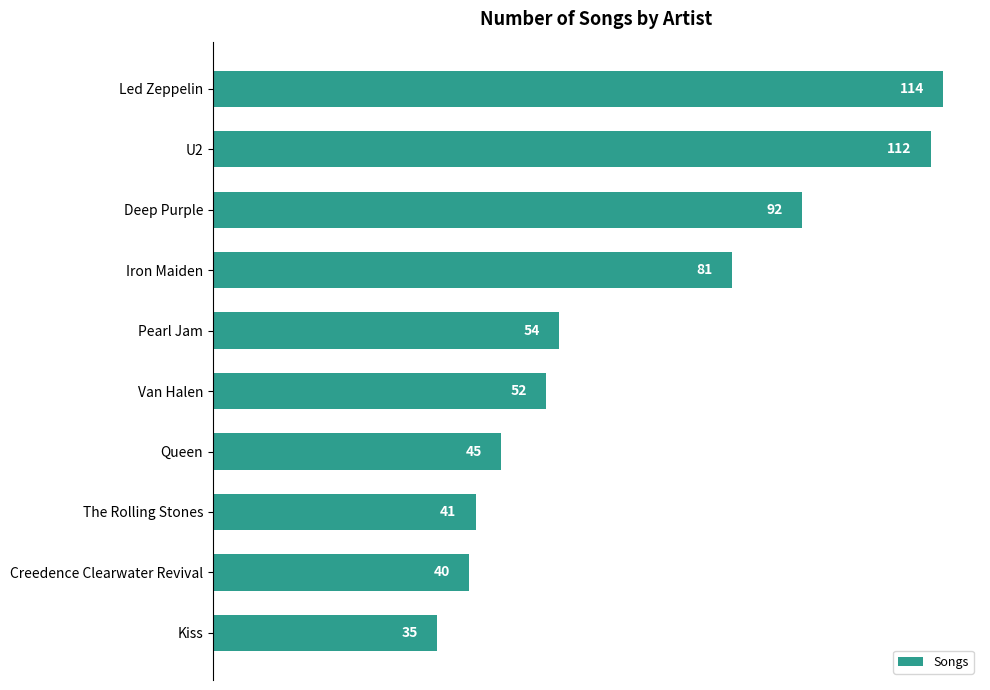

True or false: the data shows 112 at U2.

True